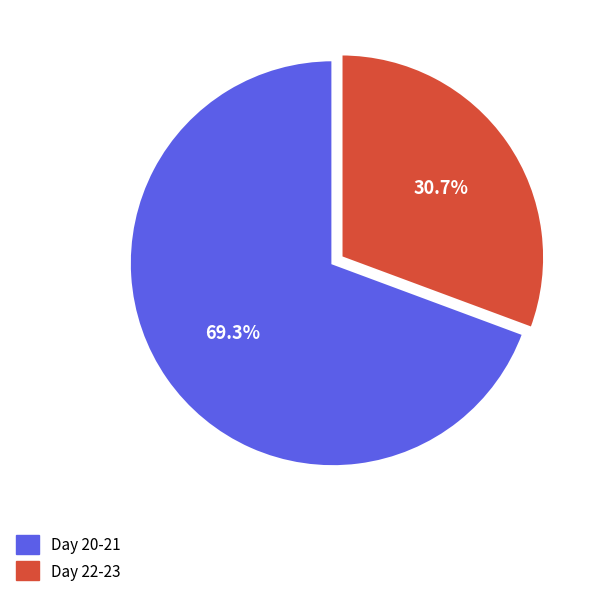

Is there a majority slice in this chart?

Yes